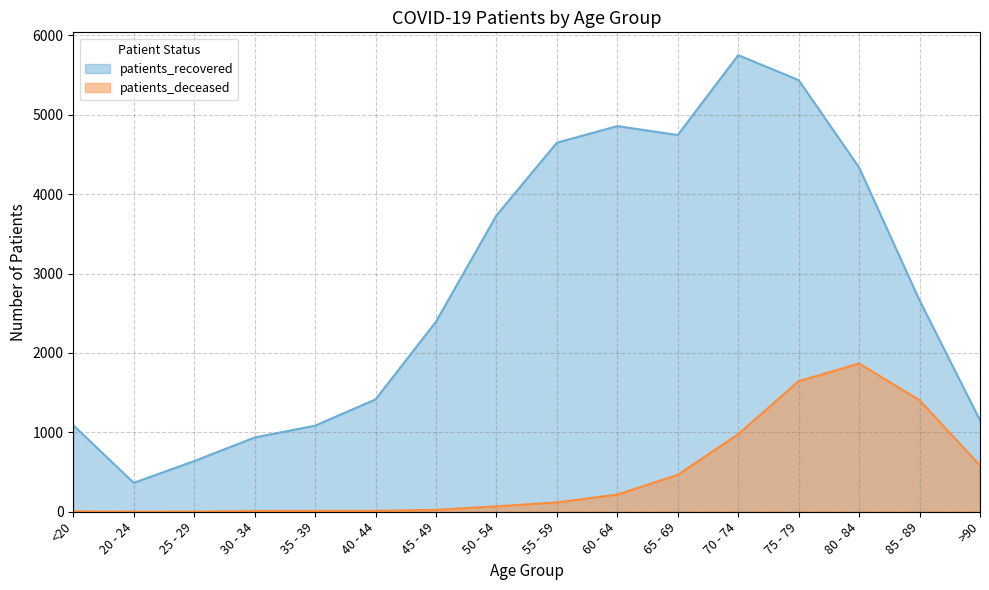

Reading right to left, transcribe all the data shown in this chart.

patients_deceased: >90=583	85 - 89=1405	80 - 84=1867	75 - 79=1644	70 - 74=977	65 - 69=465	60 - 64=216	55 - 59=118	50 - 54=68	45 - 49=24	40 - 44=11	35 - 39=10	30 - 34=9	25 - 29=2	20 - 24=1	<20=5
patients_recovered: >90=1151	85 - 89=2662	80 - 84=4335	75 - 79=5436	70 - 74=5750	65 - 69=4744	60 - 64=4857	55 - 59=4647	50 - 54=3732	45 - 49=2393	40 - 44=1415	35 - 39=1084	30 - 34=935	25 - 29=638	20 - 24=364	<20=1090